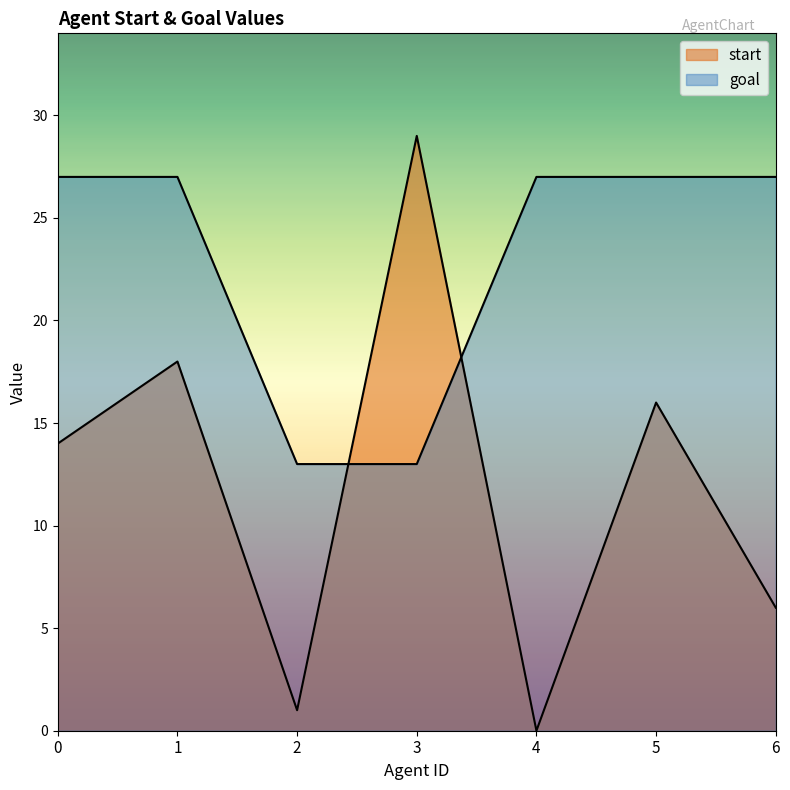

True or false: start and goal intersect in this chart.

True